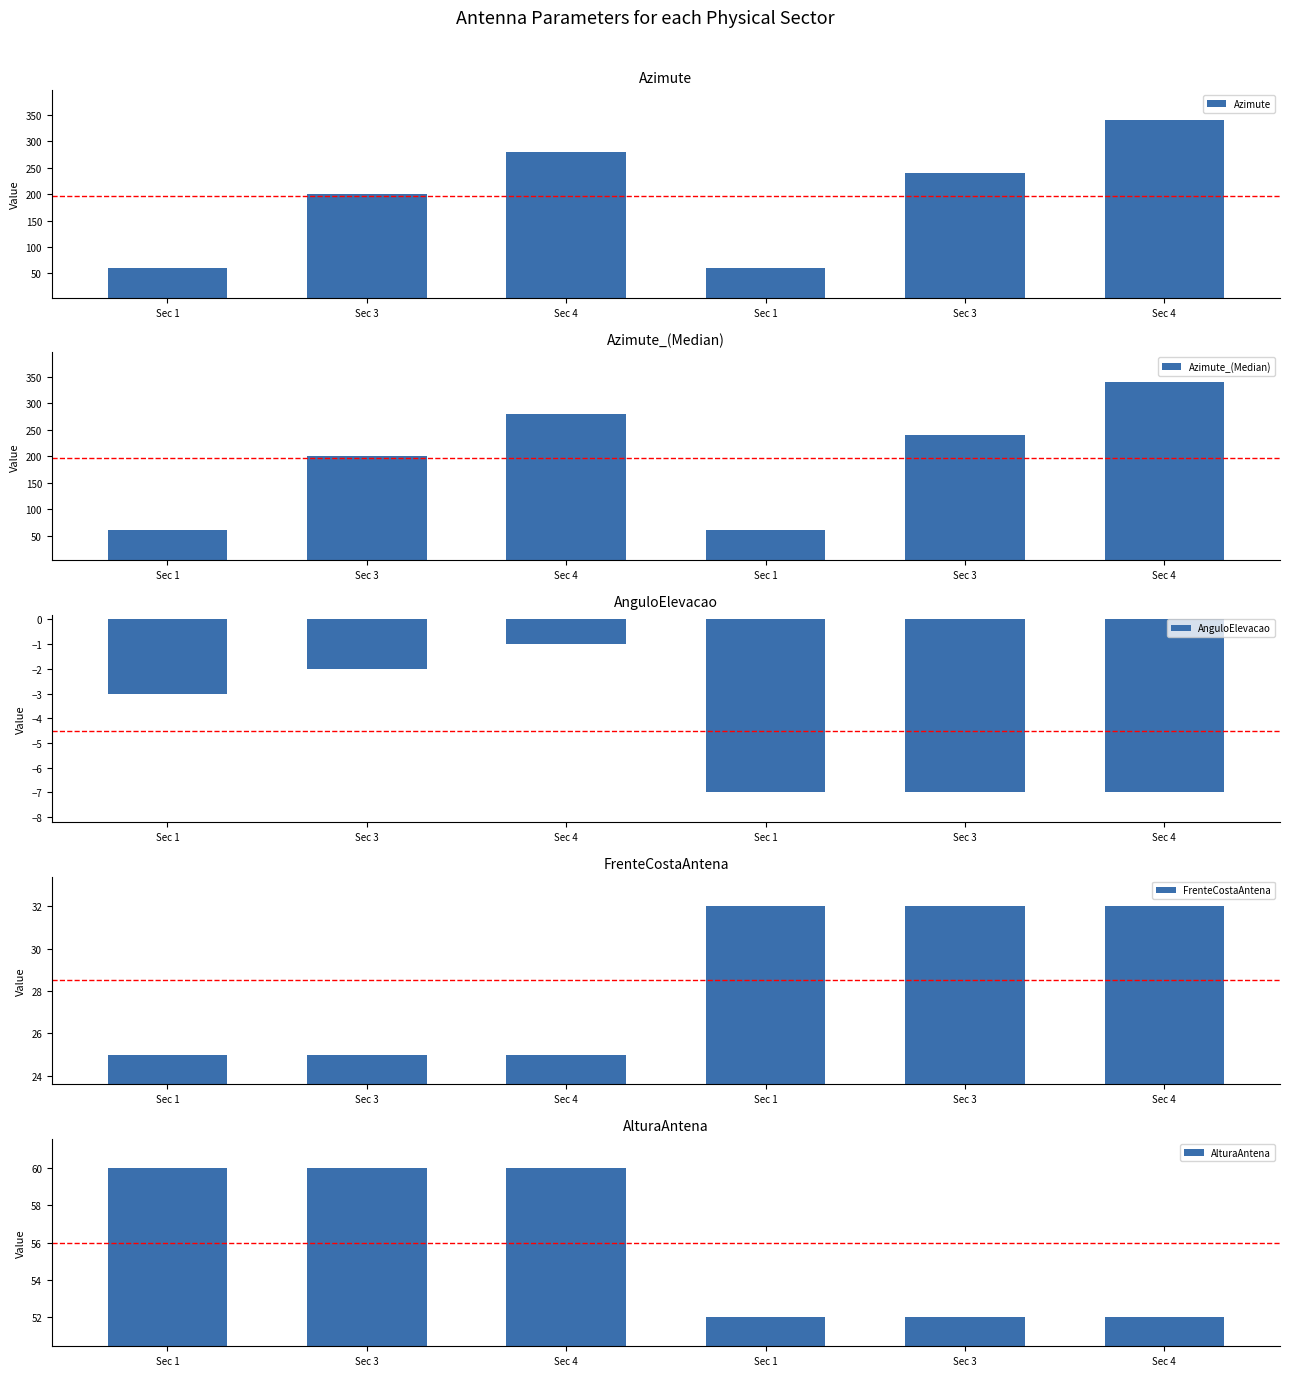

The FrenteCostaAntena series shows 32 at Sec 4. True or false?

True